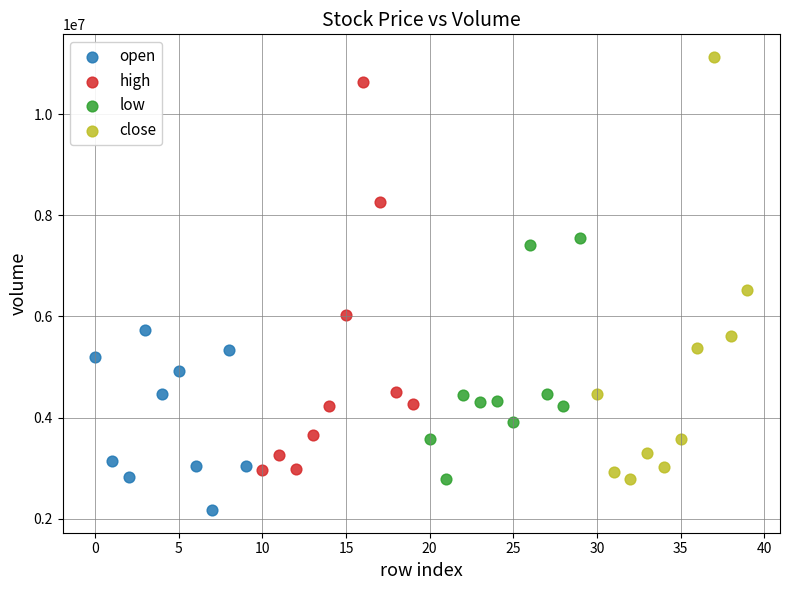

Which series contains the highest Y value?

close